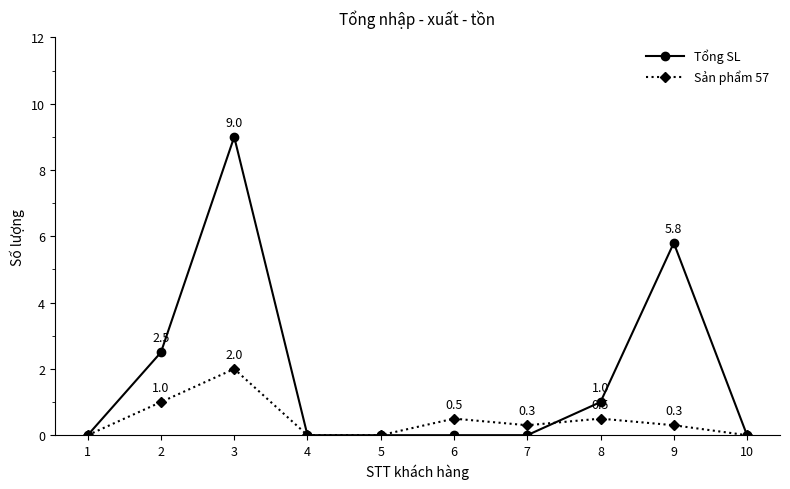

At which label is Sản phẩm 57 closest to 1?

2